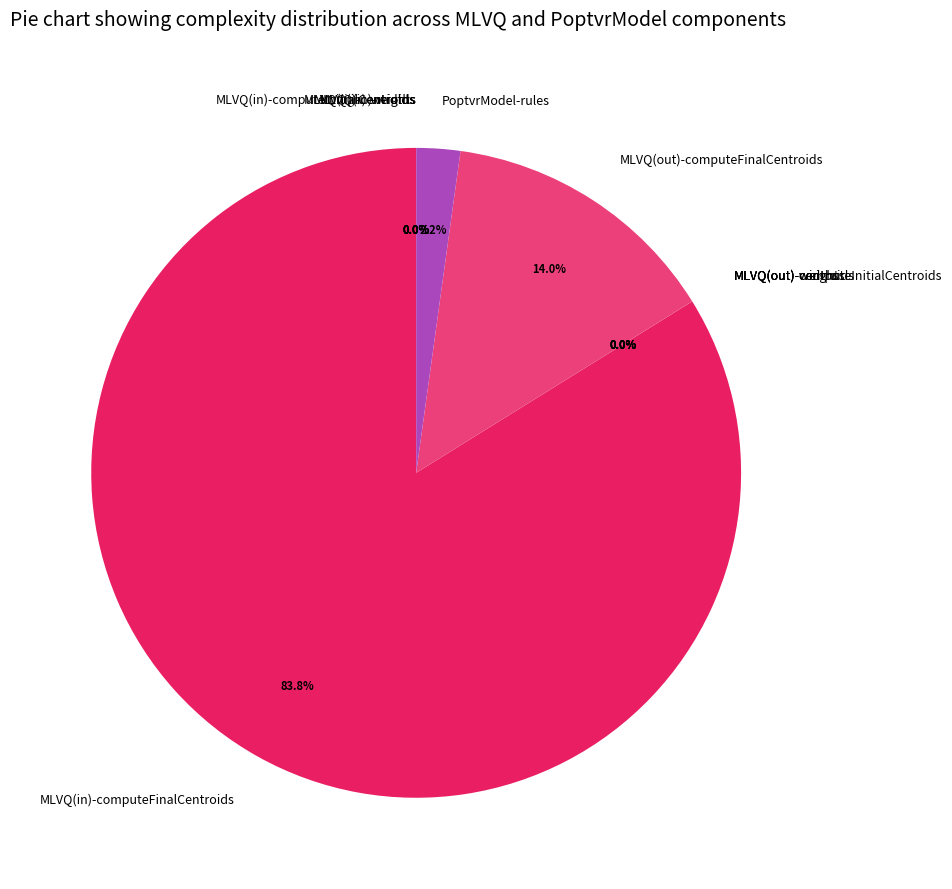

Which slice represents more than half of the pie?

MLVQ(in)-computeFinalCentroids